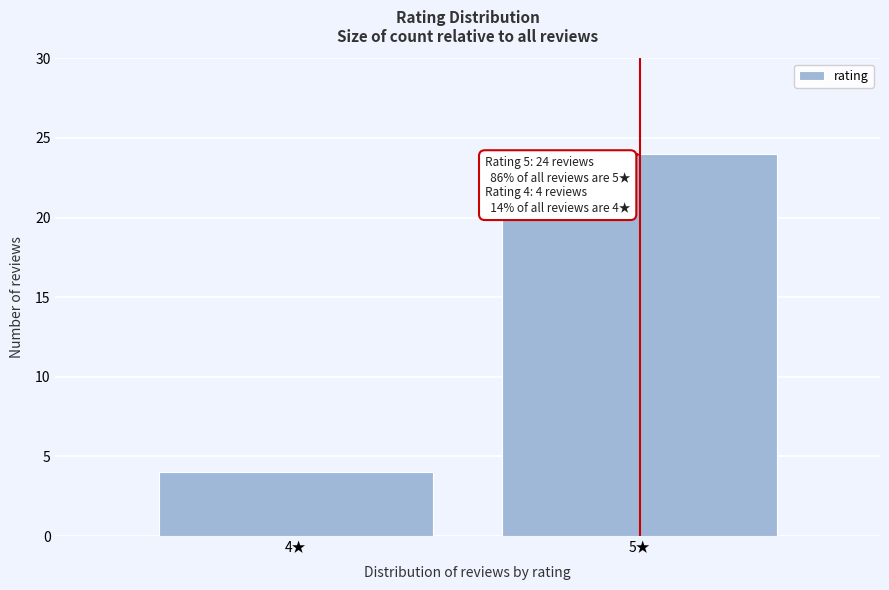

Reading left to right, transcribe all the data shown in this chart.

4	24